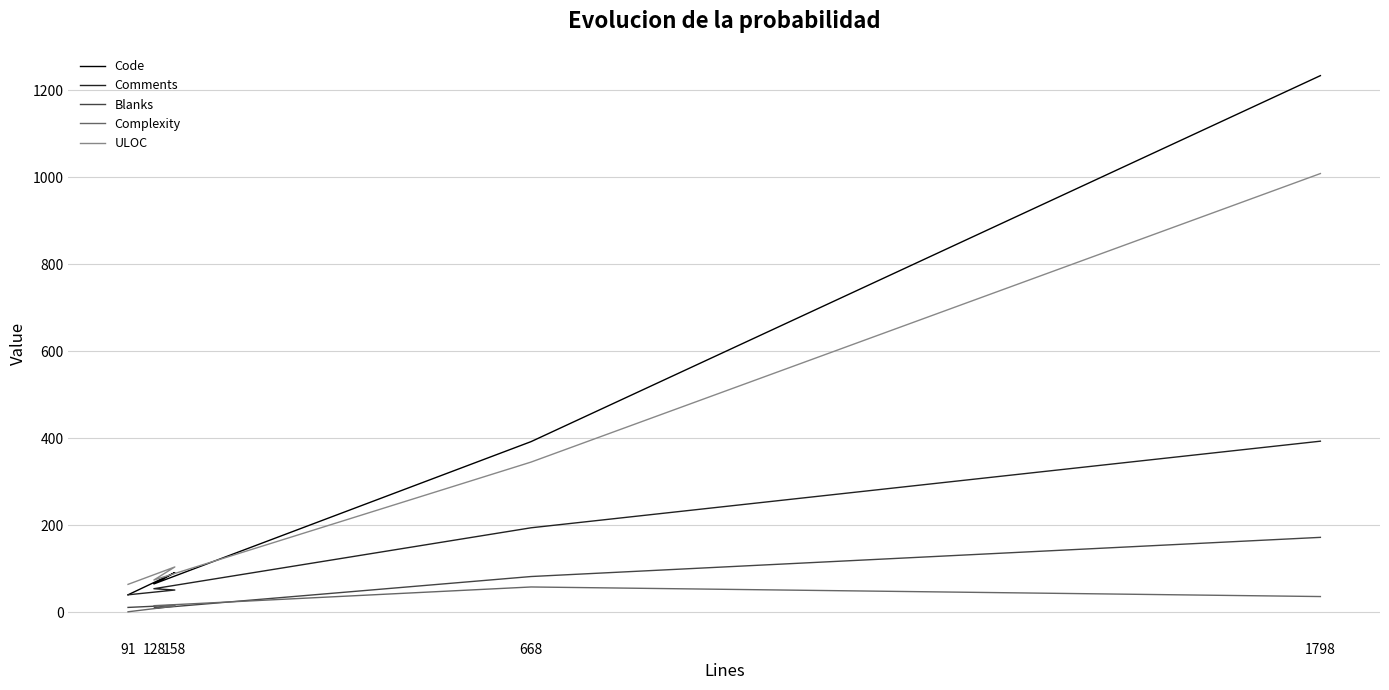

Which series has the largest range (max minus min)?

Code